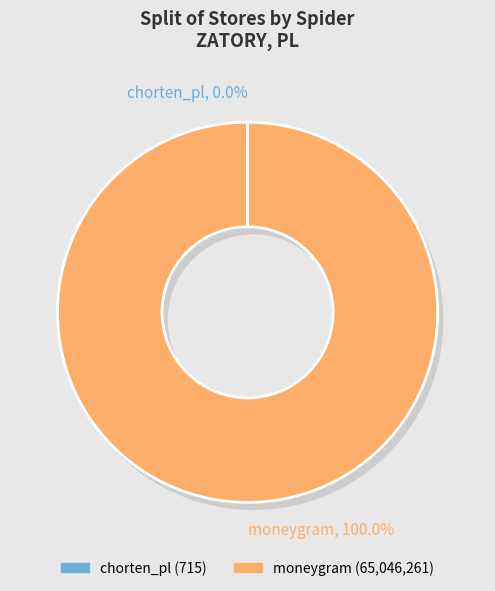

What is the smallest slice in the pie chart?

chorten_pl